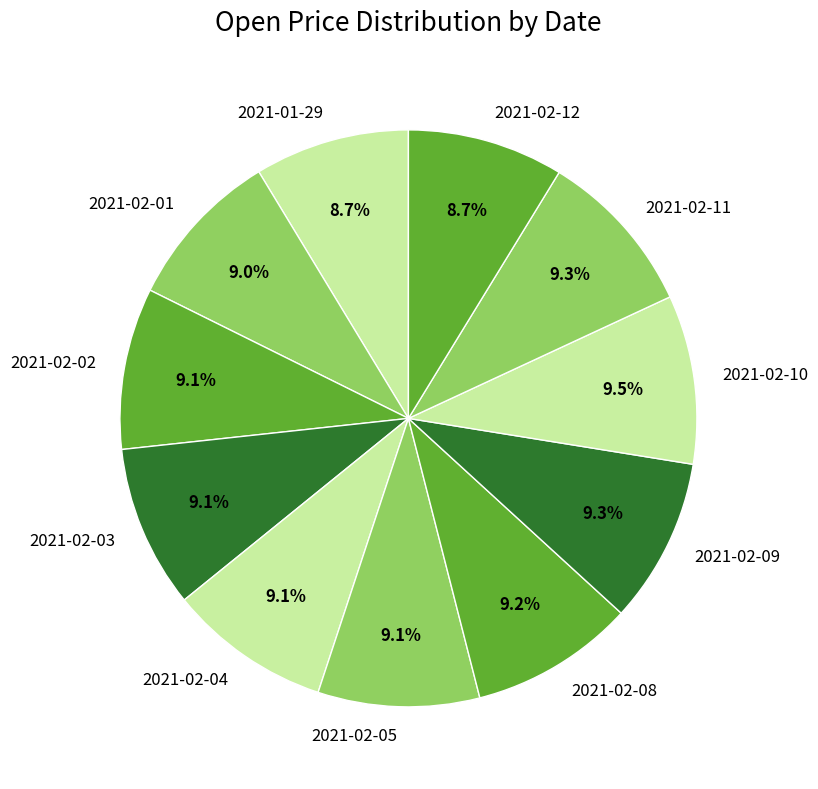

To the nearest percent, what portion does 2021-02-08 represent?

9%